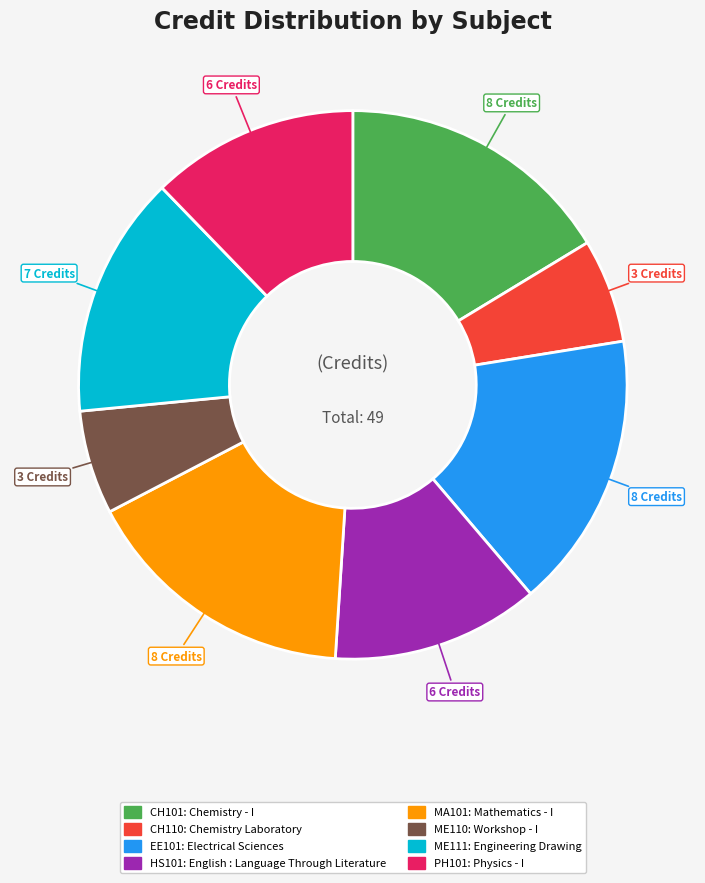

Does any single category account for the majority?

No